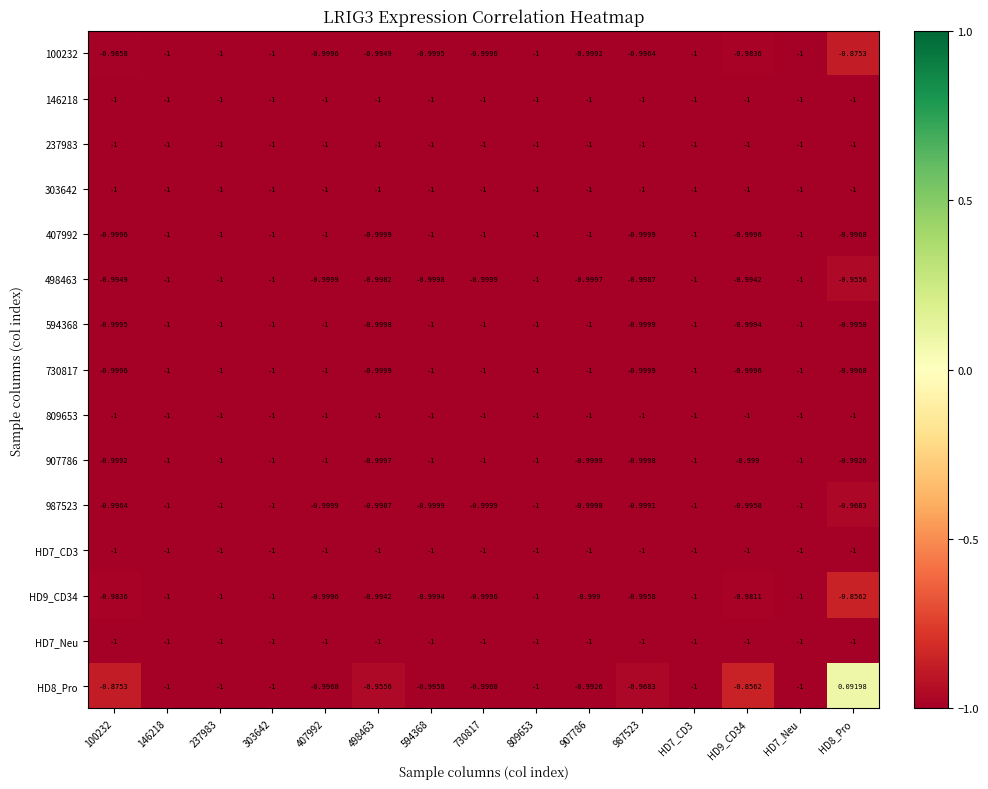

Is the value of 987523 at 907786 greater than the value of HD7_CD3 at HD8_Pro?

Yes